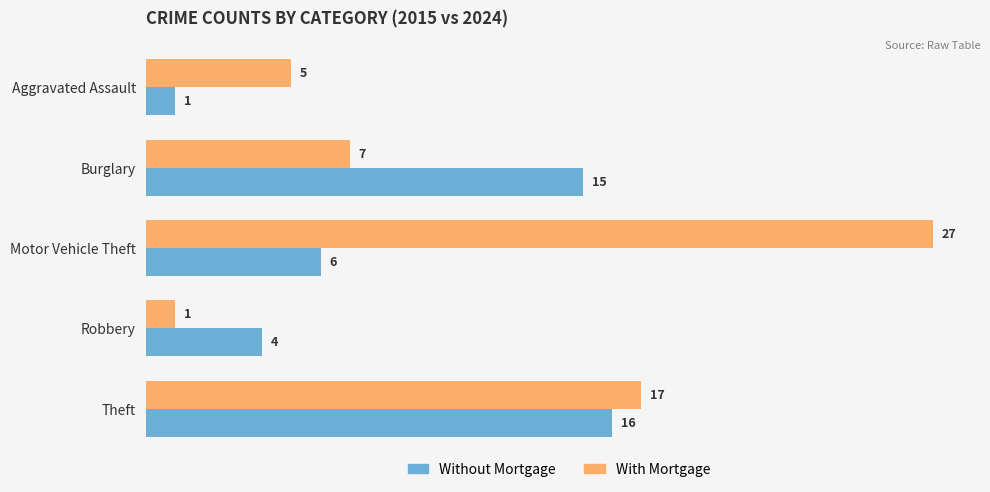

What is the difference between the maximum and minimum values in the With Mortgage series?

26